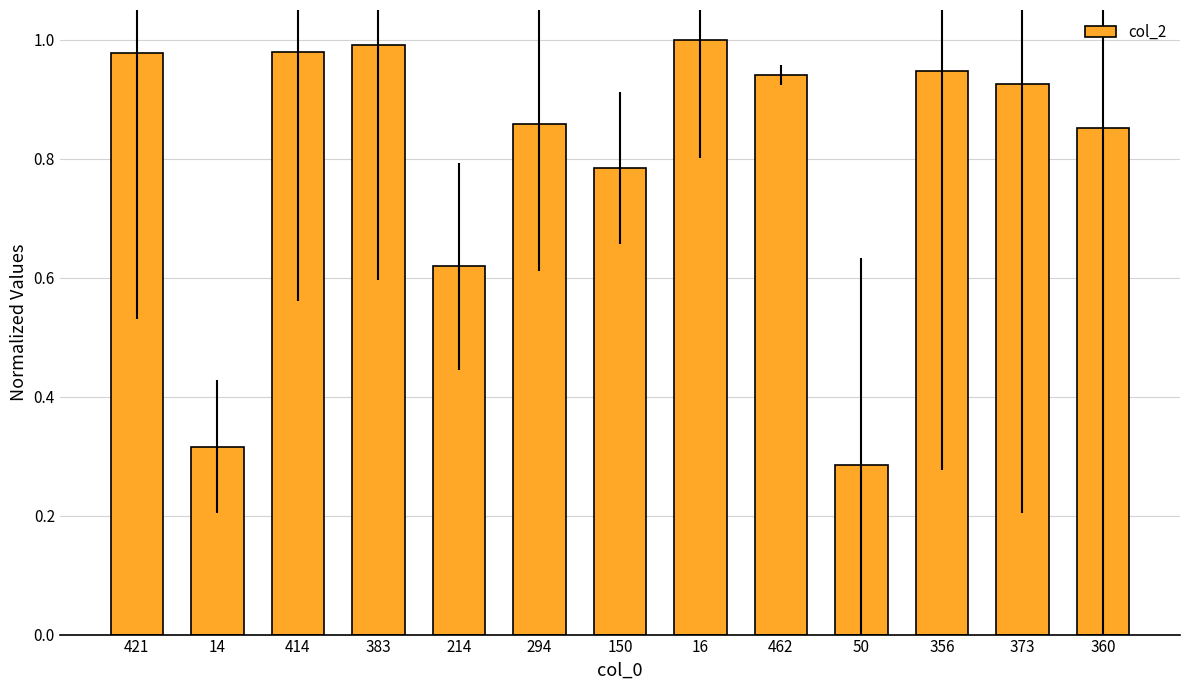

Is it true that the value at 360 is 1.3?

False